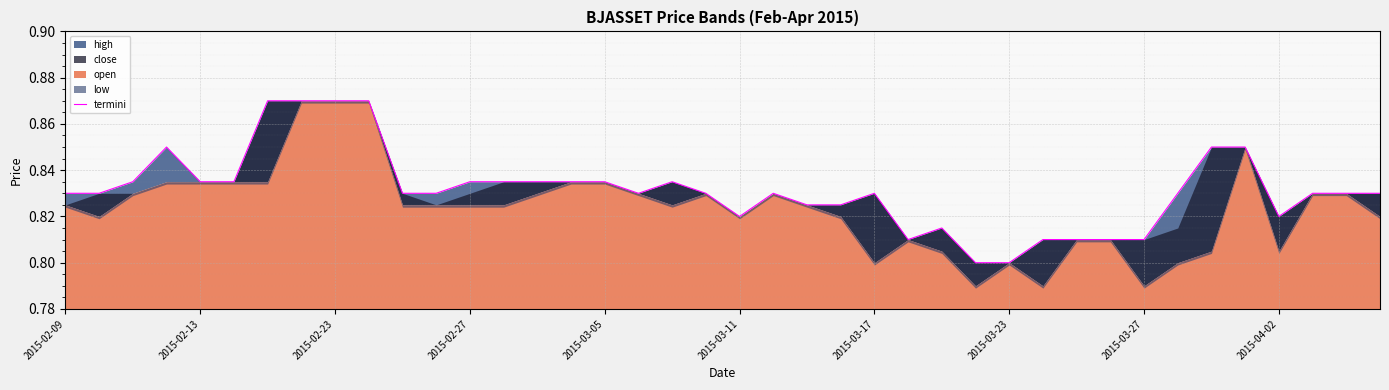

Which category has the lowest value across all series?

27